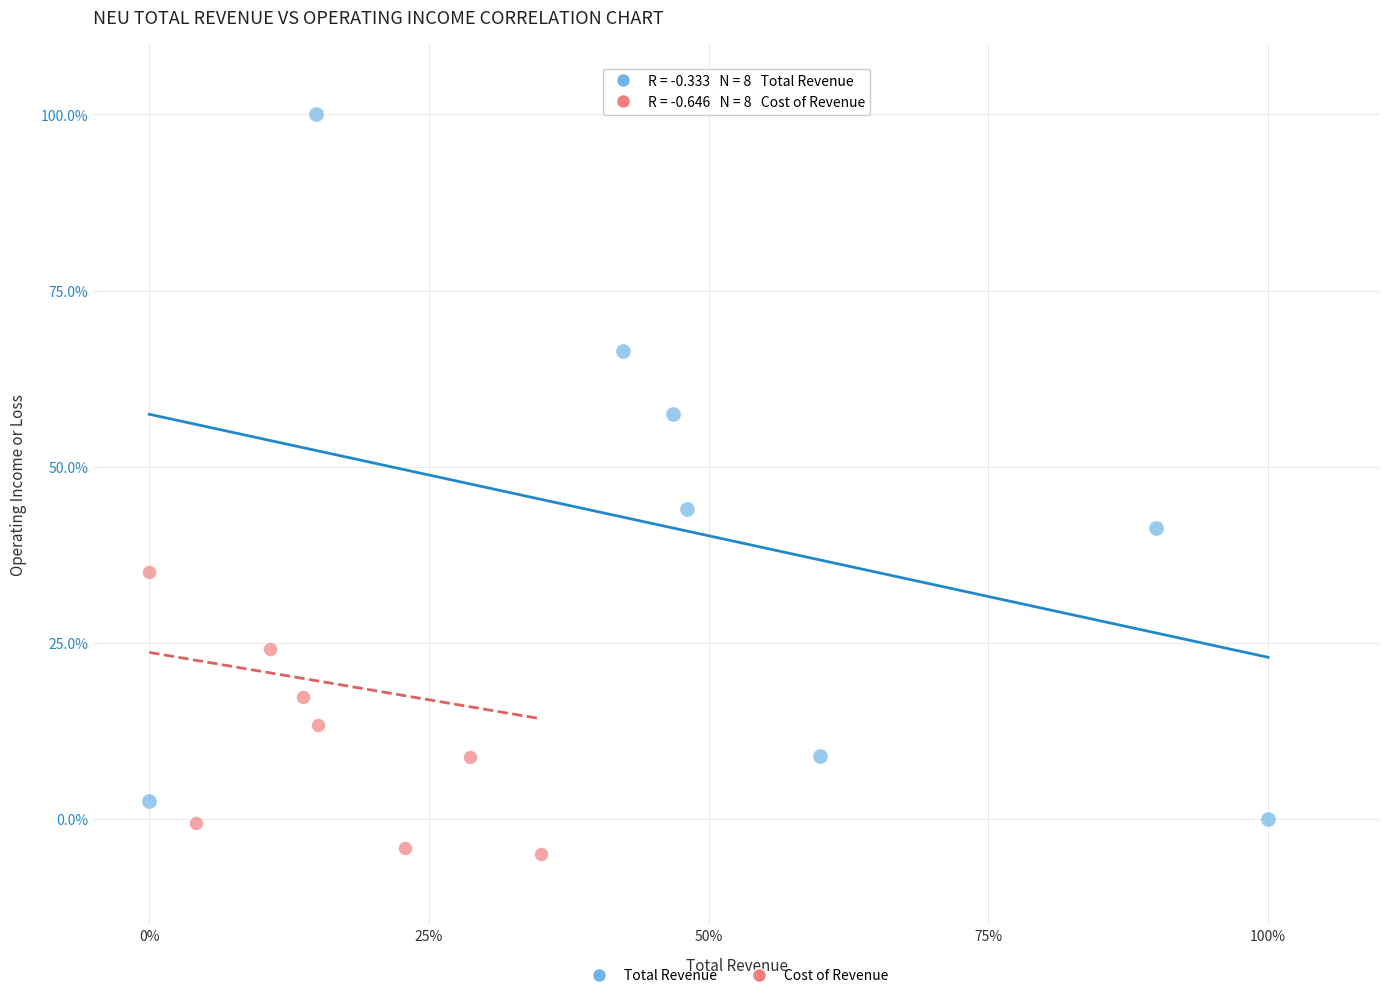

Which series reaches the maximum Y coordinate?

Total Revenue